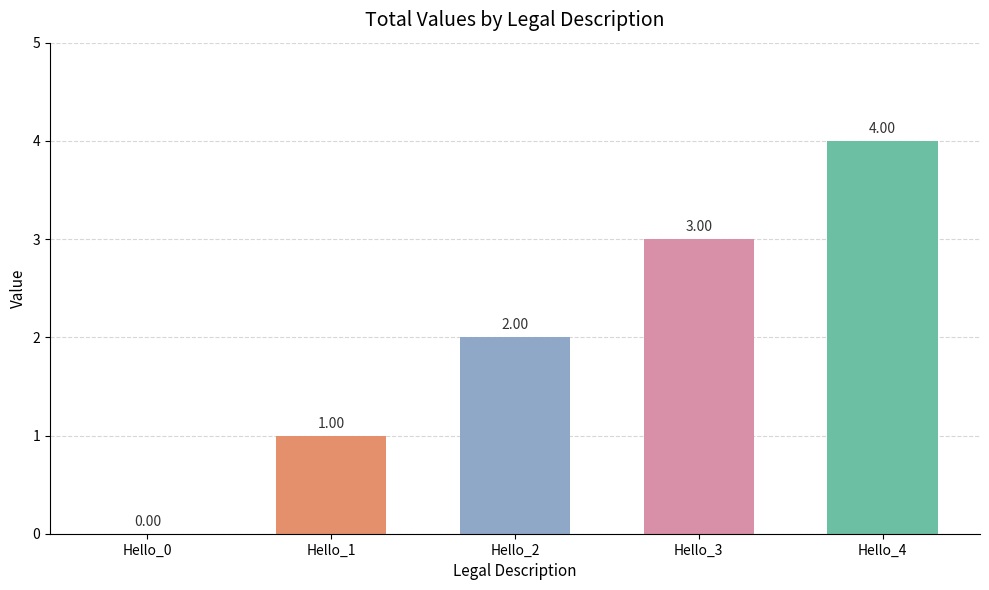

Reading right to left, extract all data points from this chart.

Hello_4=4	Hello_3=3	Hello_2=2	Hello_1=1	Hello_0=0